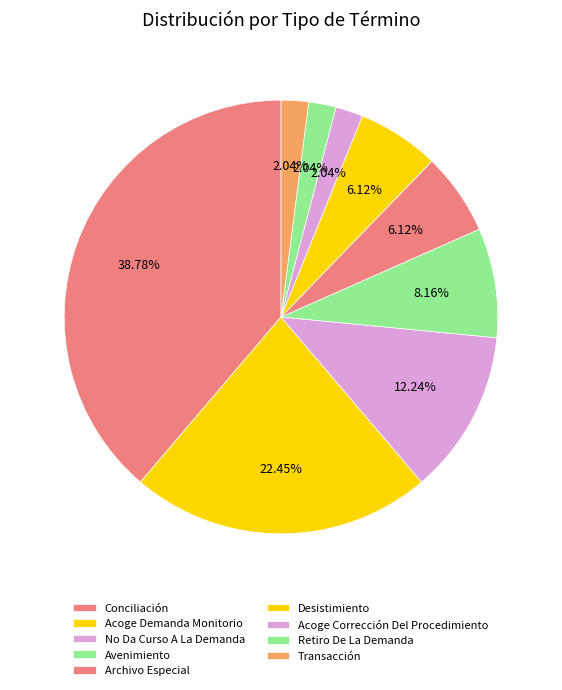

Count the number of slices in the pie.

9